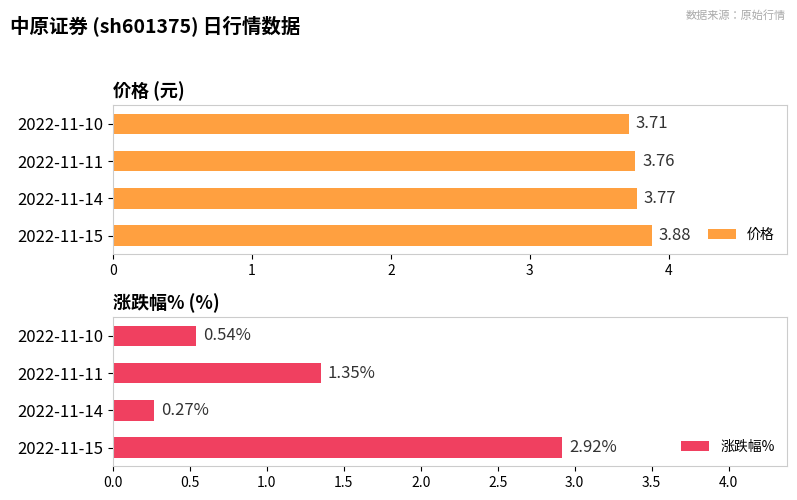

At how many categories does at least one series exceed 0?

4